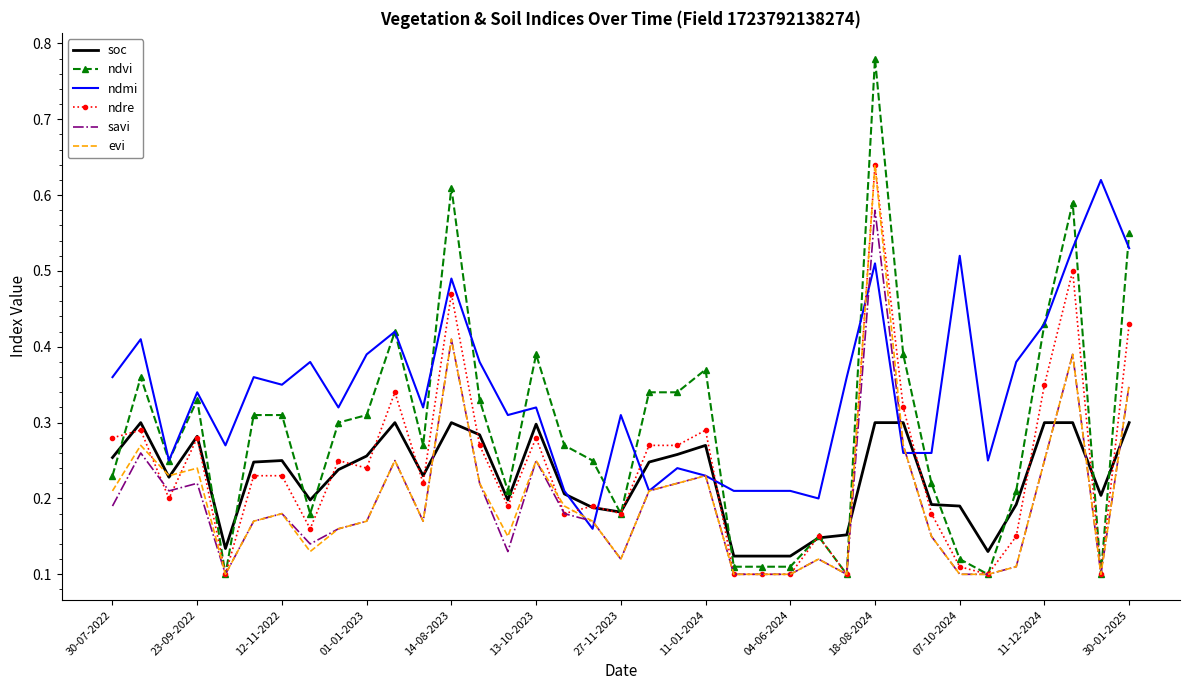

What is the difference between the maximum and minimum values in the ndvi series?

0.7